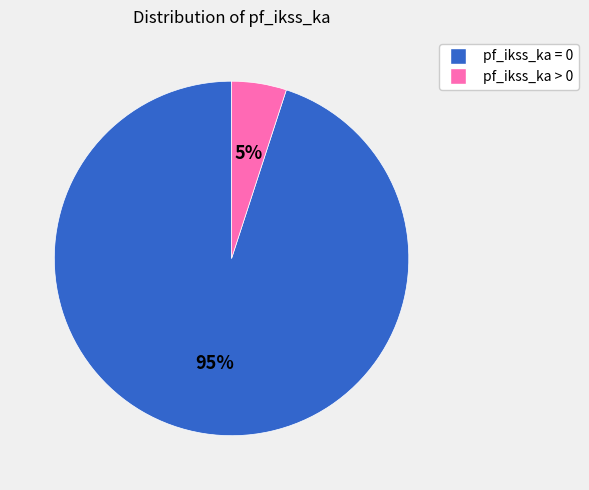

Which has a higher value, pf_ikss_ka = 0 or pf_ikss_ka > 0?

pf_ikss_ka = 0